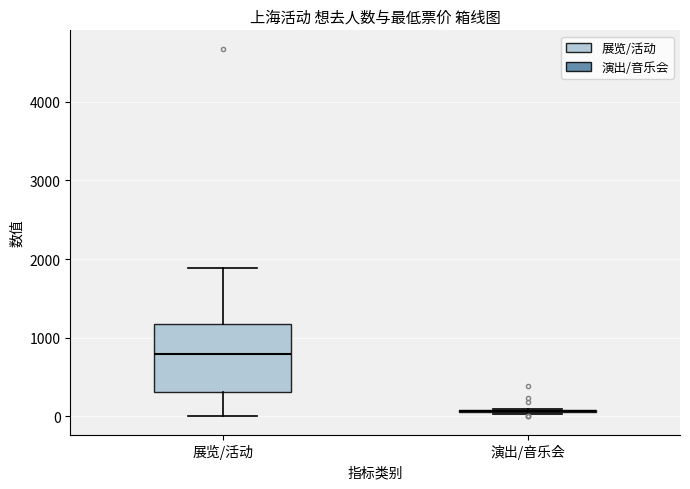

Reading left to right, transcribe this box plot: for each box, give where its median line is, the range the box spans, and where its two whiskers end, as read against the y-axis. The values are not printed on the chart, so give them approximately, as read against the axis.

展览/活动: median 800, box 300 to 1200, whiskers 0 to 1900
演出/音乐会: box collapsed to a line at 100, whiskers 0 to 100